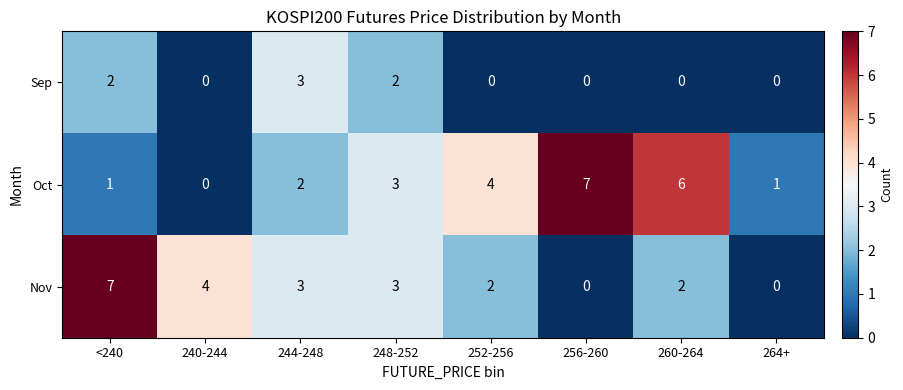

What is the maximum value shown in the chart?

7